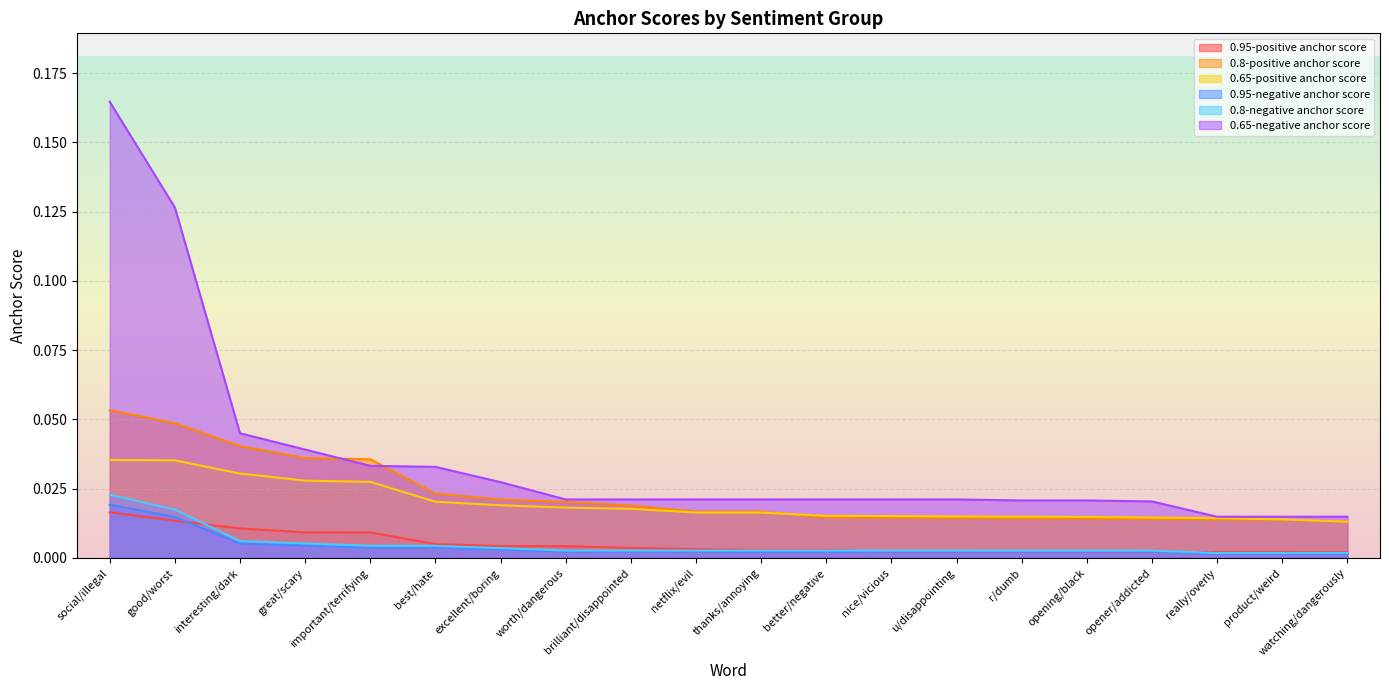

Between good/worst and best/hate, which series saw the biggest shift?

0.65-negative anchor score